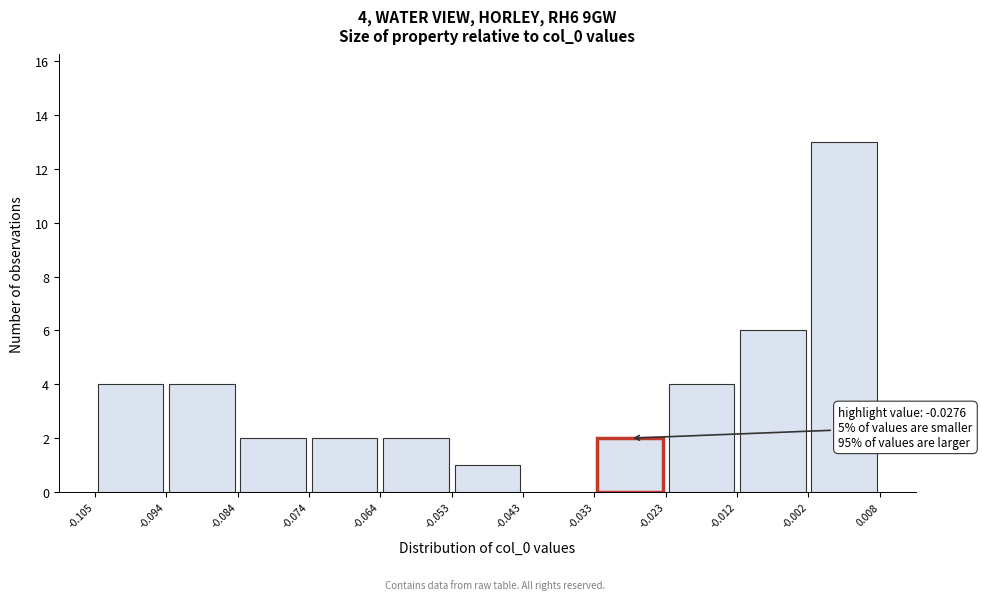

Over which range of the x-axis is the bar tallest?

-0.002 to 0.008